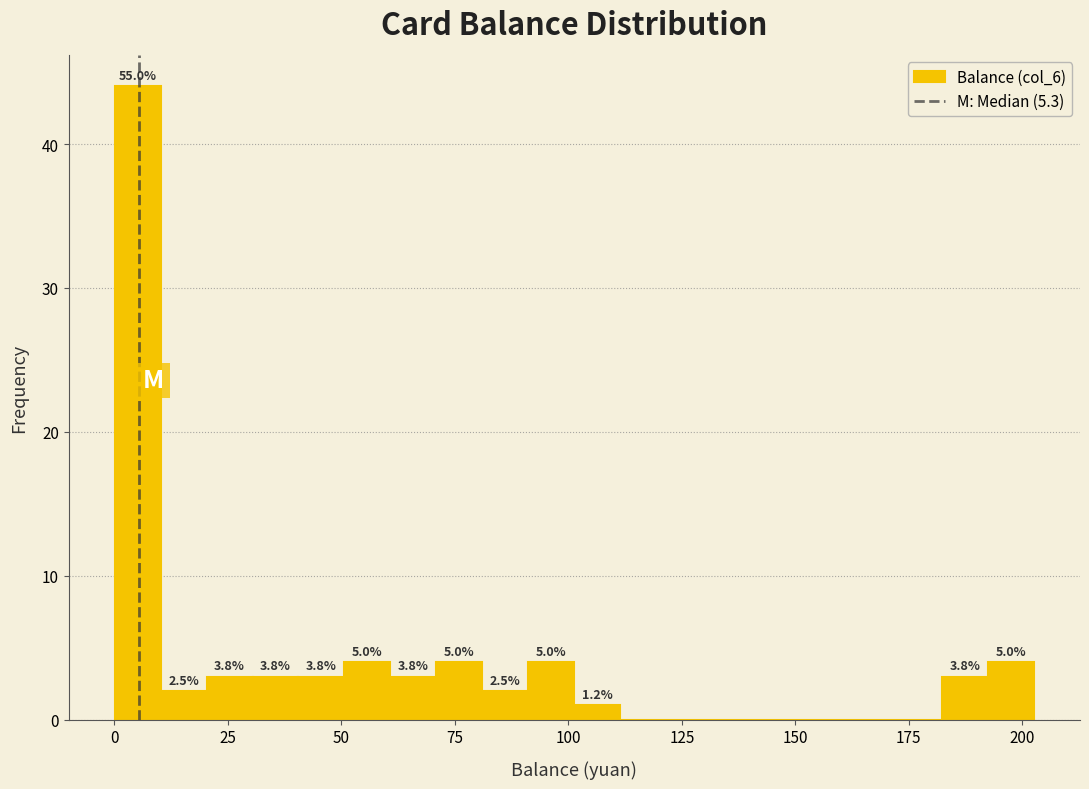

Around what value on the x-axis is the tallest bar? Give the approximate position of its centre, as read against the axis.

5